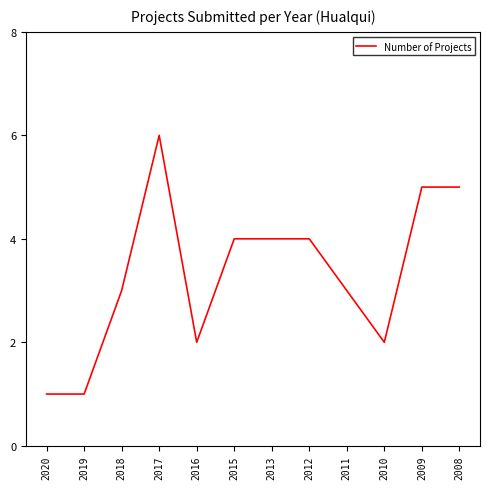

Which label corresponds to the largest value in the chart?

2017